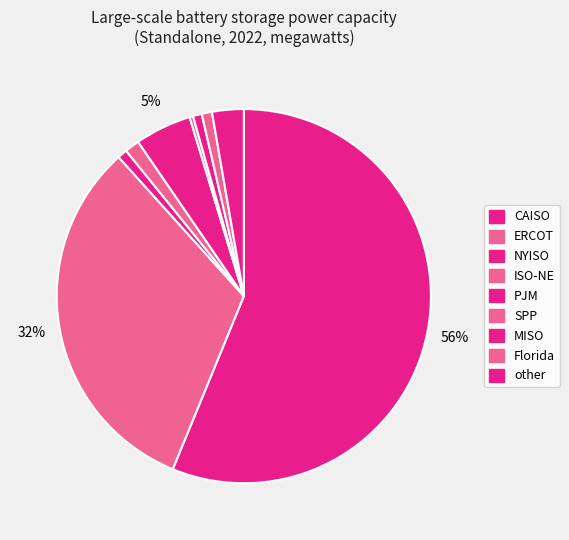

Is it true that MISO is 1% of the pie?

True